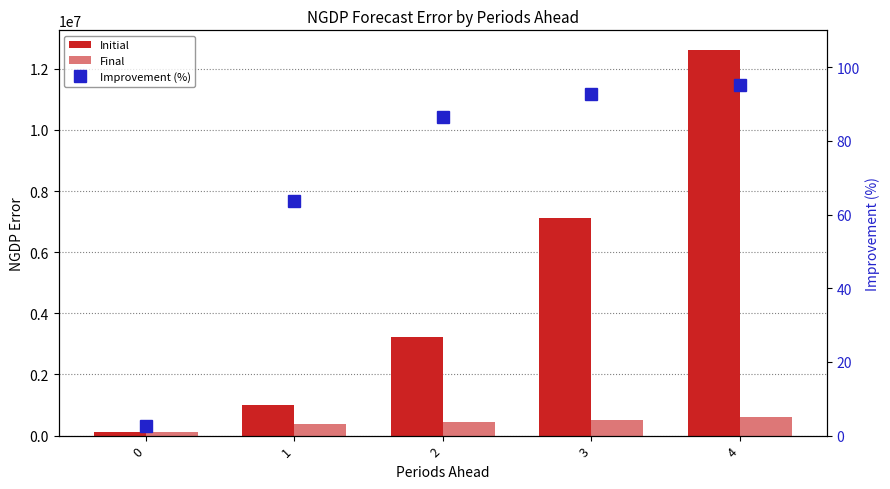

Which label corresponds to the largest value in the chart?

4